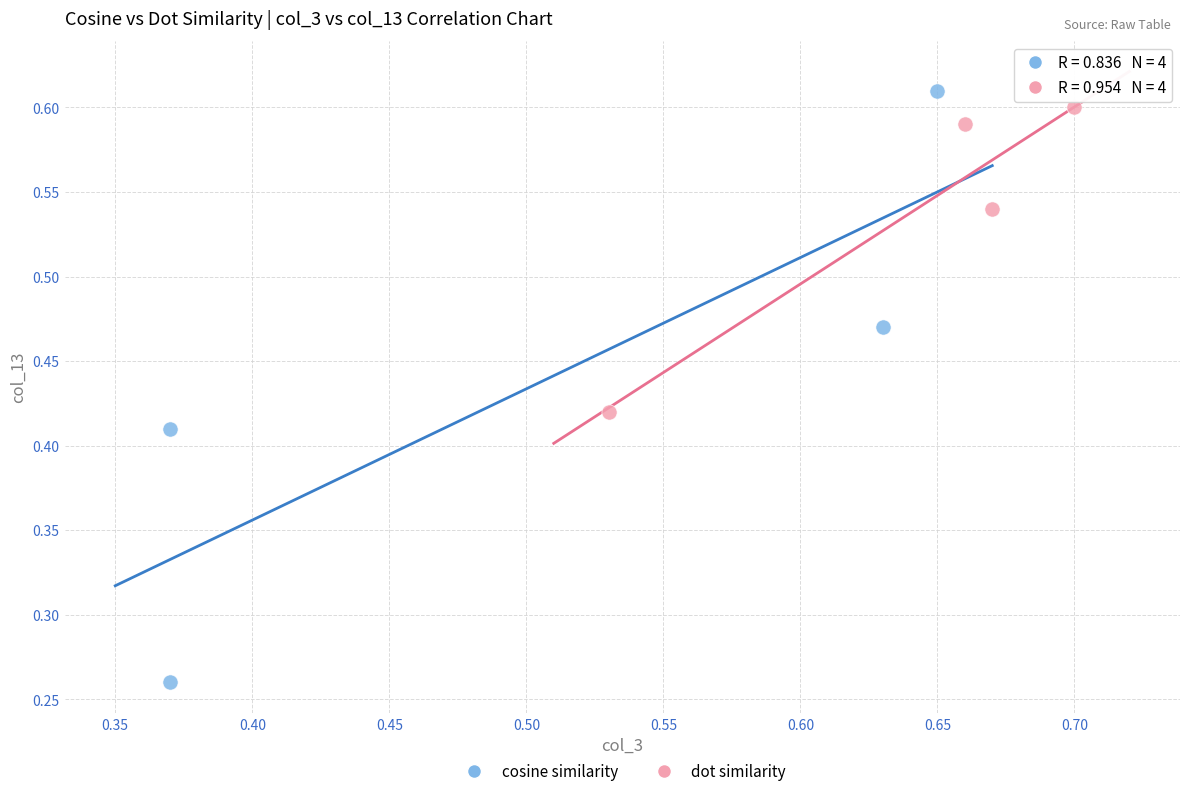

Which series reaches the minimum Y coordinate?

cosine similarity